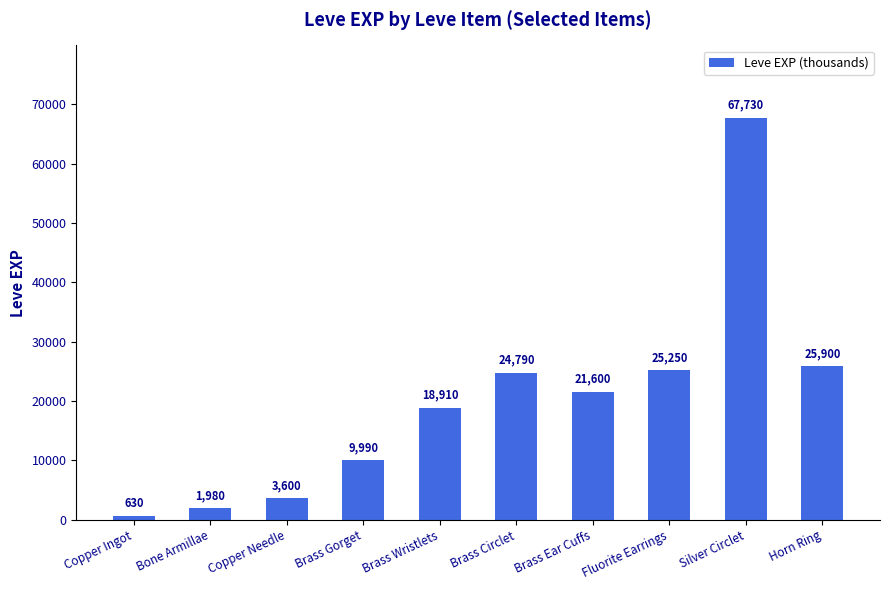

How many data points does each series have?

10